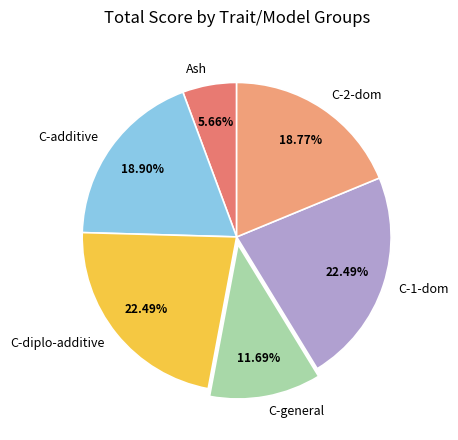

What is the smallest slice in the pie chart?

Ash